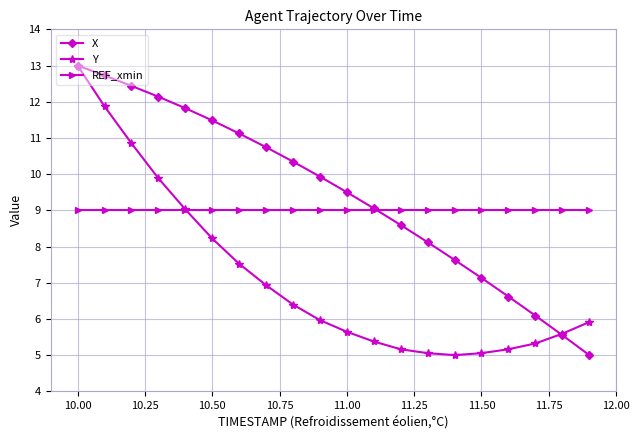

Rank the series by their average value, from highest to lowest.

X, REF_xmin, Y